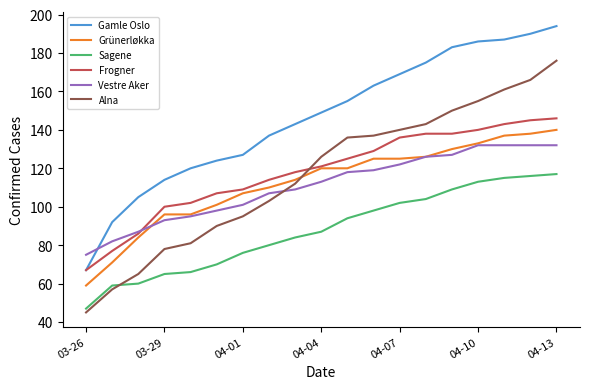

What is the smallest value displayed?

45